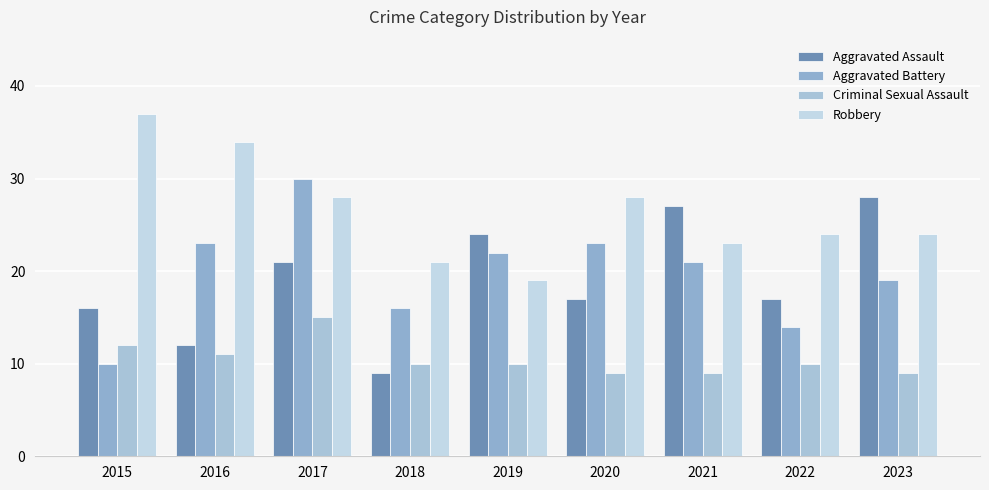

Reading right to left, list all the values displayed in this chart.

Aggravated Assault: 2023=28	2022=17	2021=27	2020=17	2019=24	2018=9	2017=21	2016=12	2015=16
Aggravated Battery: 2023=19	2022=14	2021=21	2020=23	2019=22	2018=16	2017=30	2016=23	2015=10
Criminal Sexual Assault: 2023=9	2022=10	2021=9	2020=9	2019=10	2018=10	2017=15	2016=11	2015=12
Robbery: 2023=24	2022=24	2021=23	2020=28	2019=19	2018=21	2017=28	2016=34	2015=37